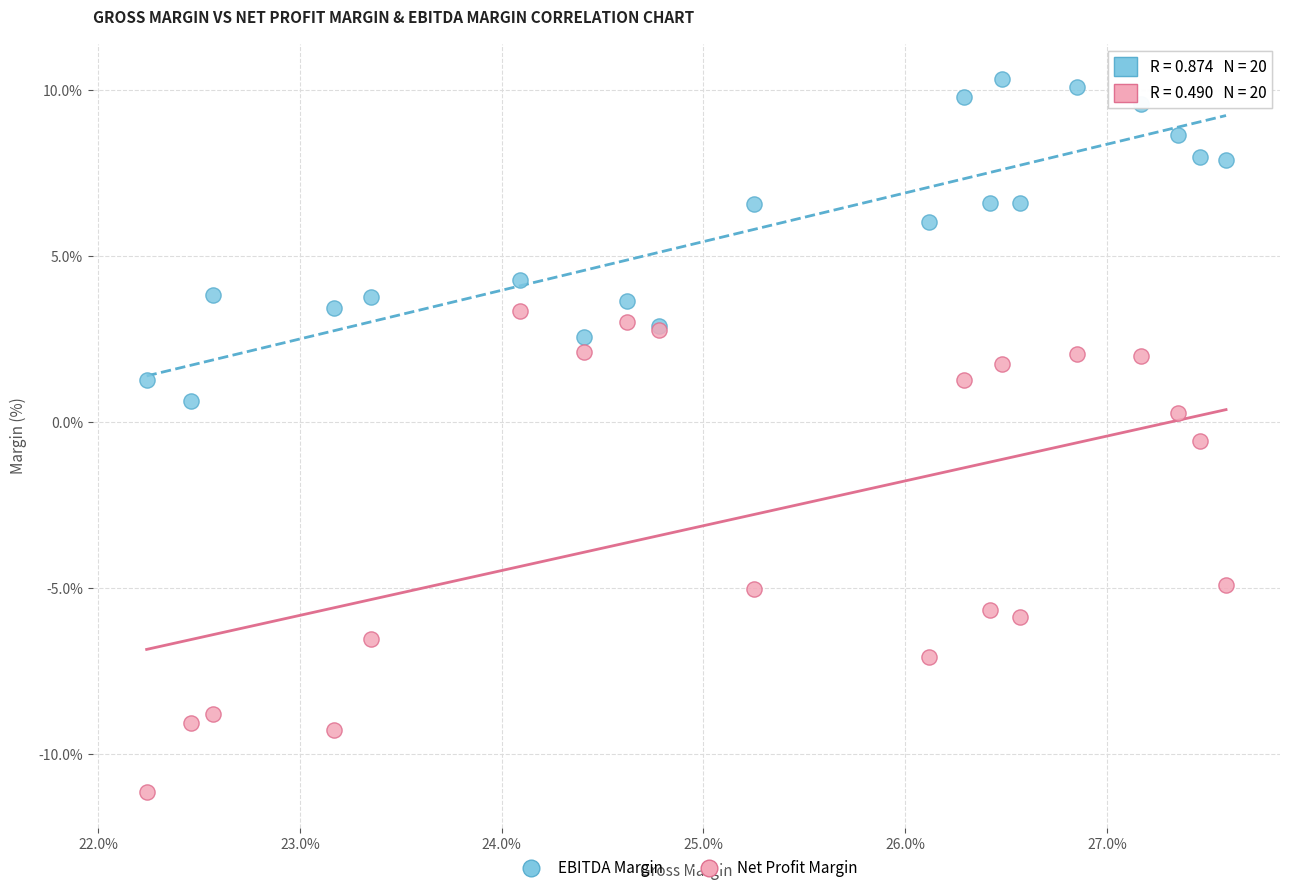

What are all the series names shown in the legend?

EBITDA Margin, Net Profit Margin